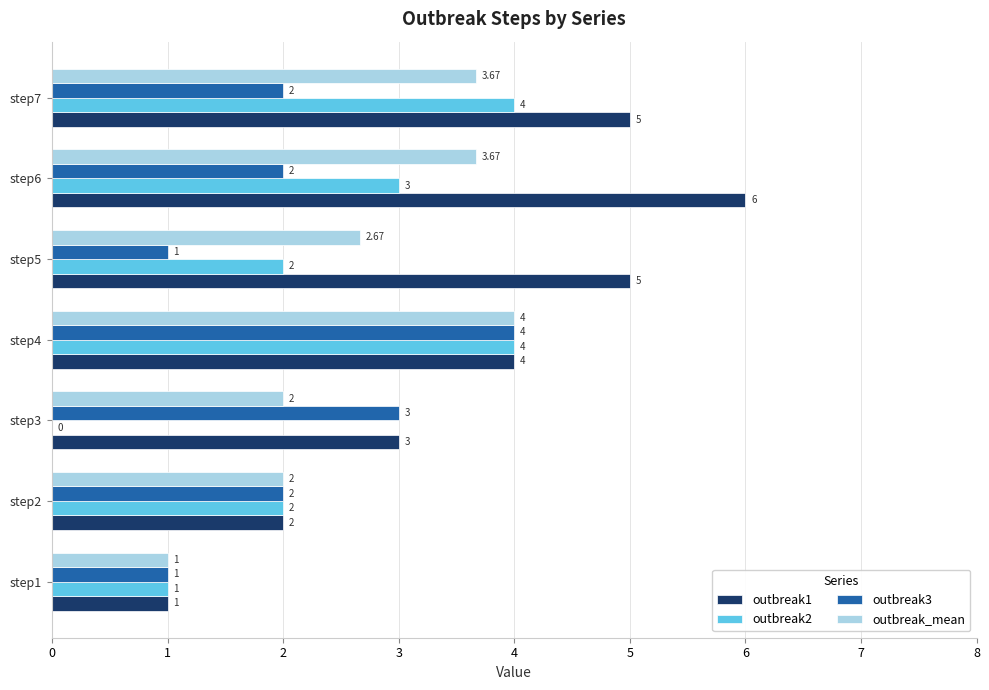

How many outbreak2 values are between 1 and 4?

6